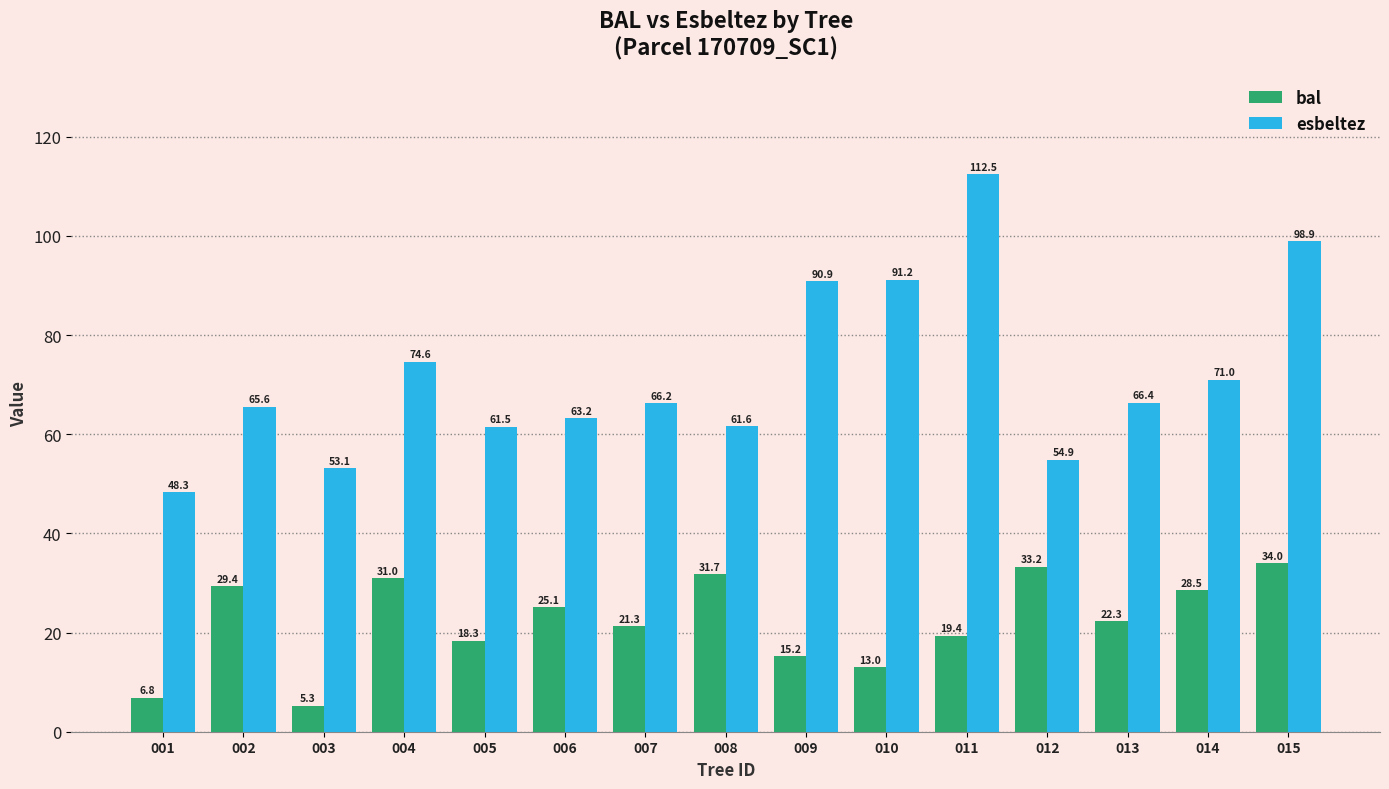

At which category is the sum across all series the highest?

015